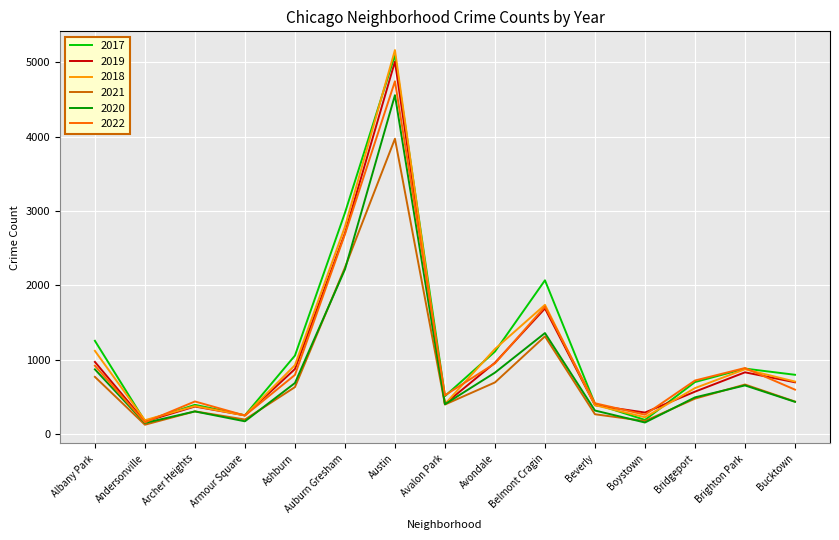

Which category has the highest value across all series?

Austin